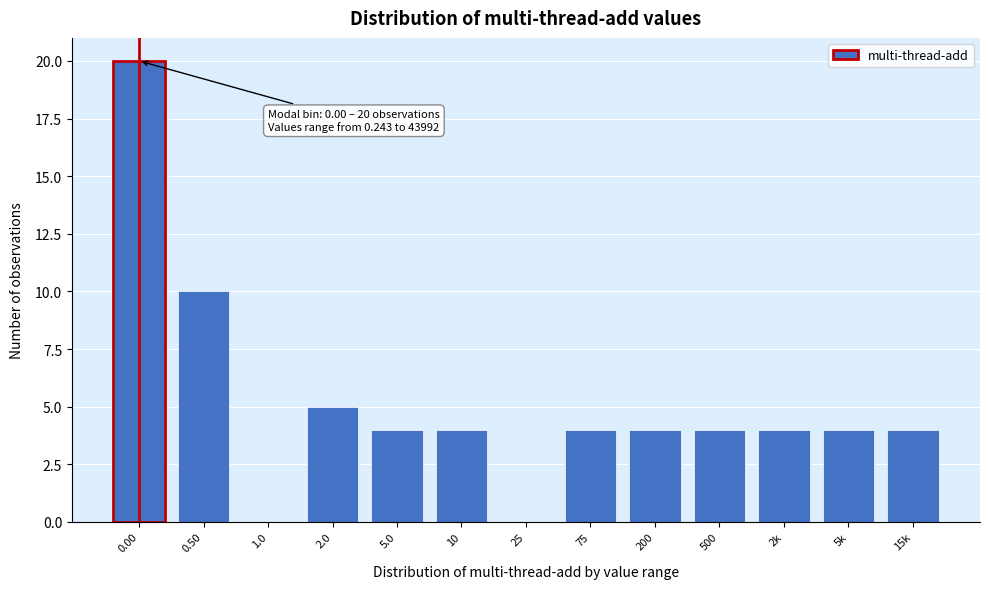

Reading left to right, extract all data points from this chart.

0.00=20	0.50=10	1.0=0	2.0=5	5.0=4	10=4	25=0	75=4	200=4	500=4	2k=4	5k=4	15k=4